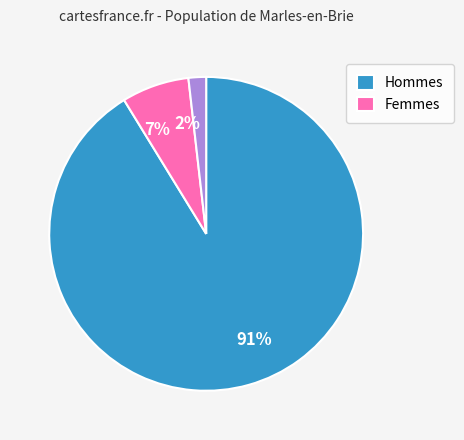

To the nearest percent, what is the average slice percentage?

33%